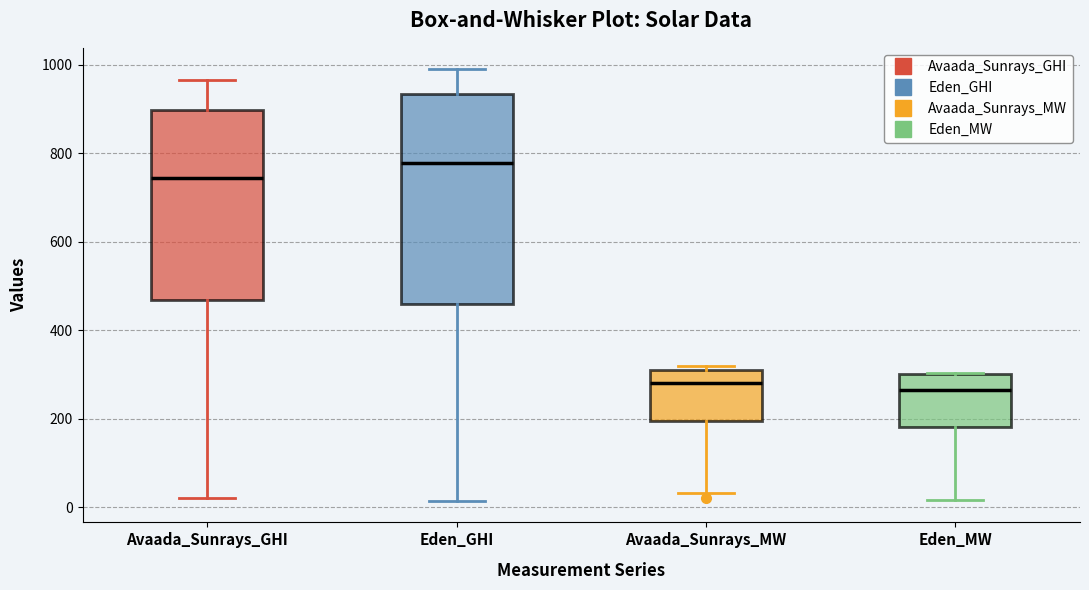

Reading left to right, read every box against the y-axis: the position of its median line, the range the box covers, and the ends of its whiskers. The values are not printed on the chart, so give them approximately, as read against the axis.

Avaada_Sunrays_GHI: median 740, box 460 to 900, whiskers 20 to 960
Eden_GHI: median 780, box 460 to 940, whiskers 20 to 980
Avaada_Sunrays_MW: median 280, box 200 to 320, whiskers 40 to 320 (just above the box's upper edge)
Eden_MW: median 260, box 180 to 300, whiskers 20 to 300